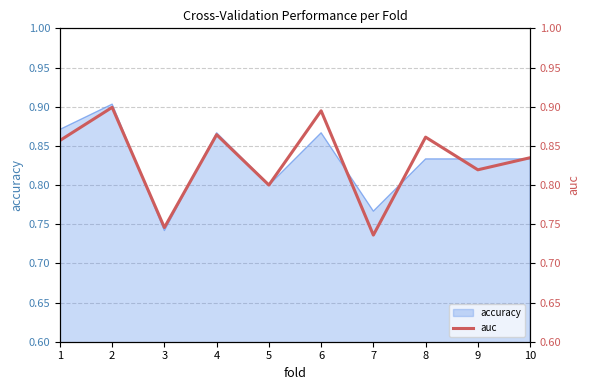

At which category does the chart reach its minimum across all series?

7